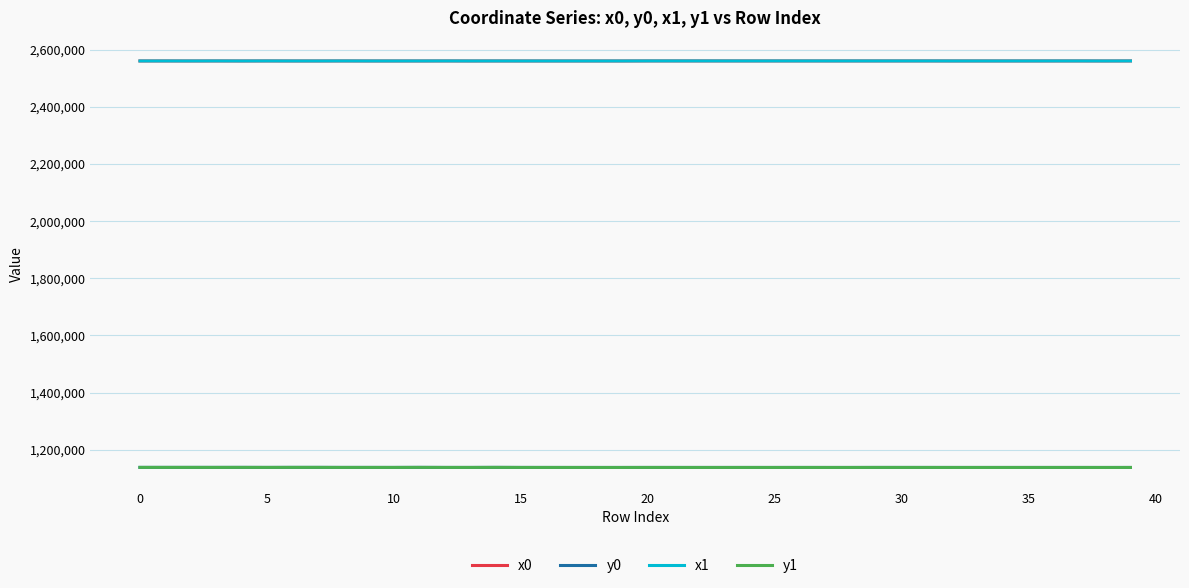

What are all the series names shown in the legend?

x0, y0, x1, y1